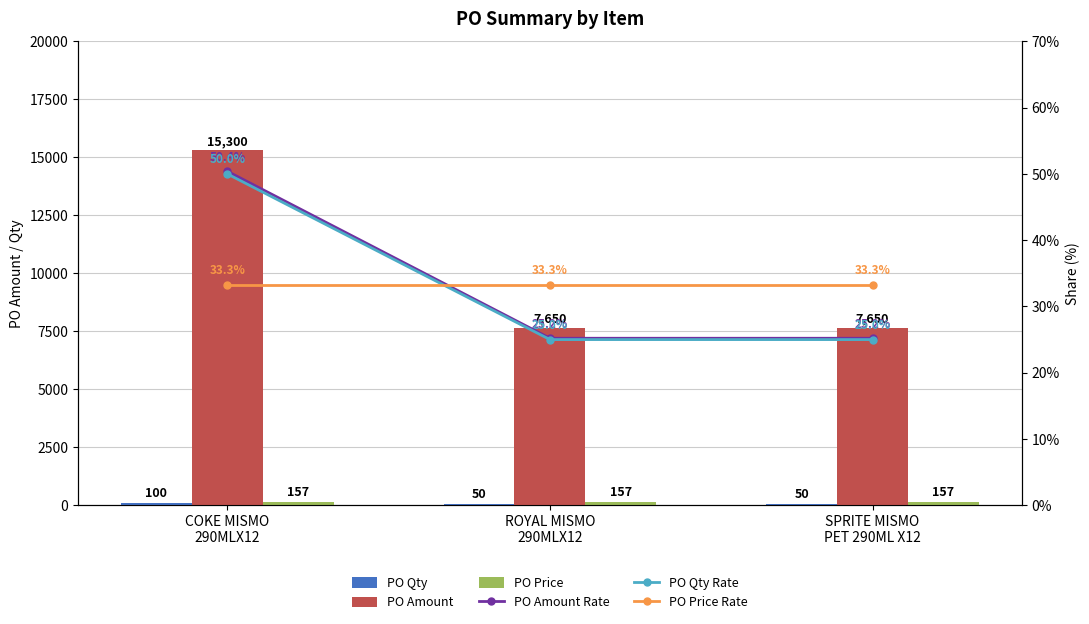

List the series in order of their peak value, lowest first.

PO Price Rate, PO Qty Rate, PO Amount Rate, PO Qty, PO Price, PO Amount